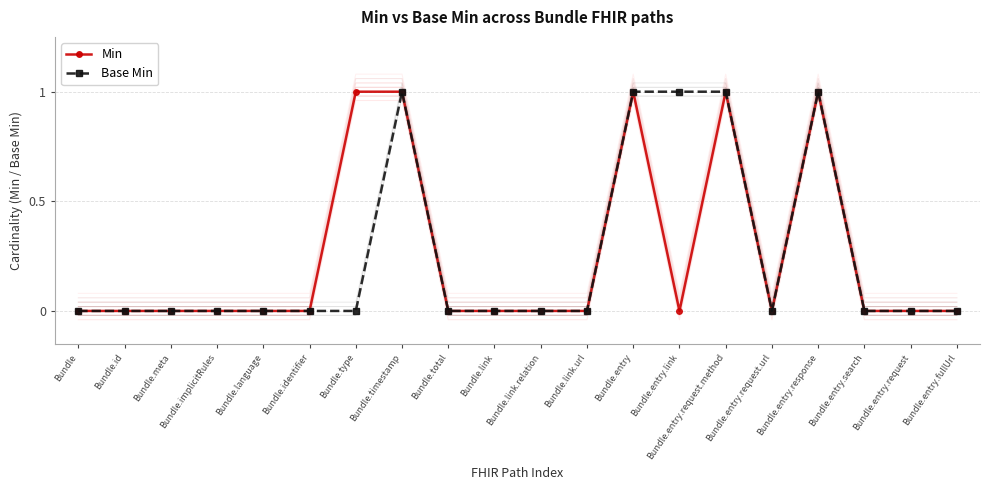

The Min series shows 0 at Bundle.implicitRules. True or false?

True